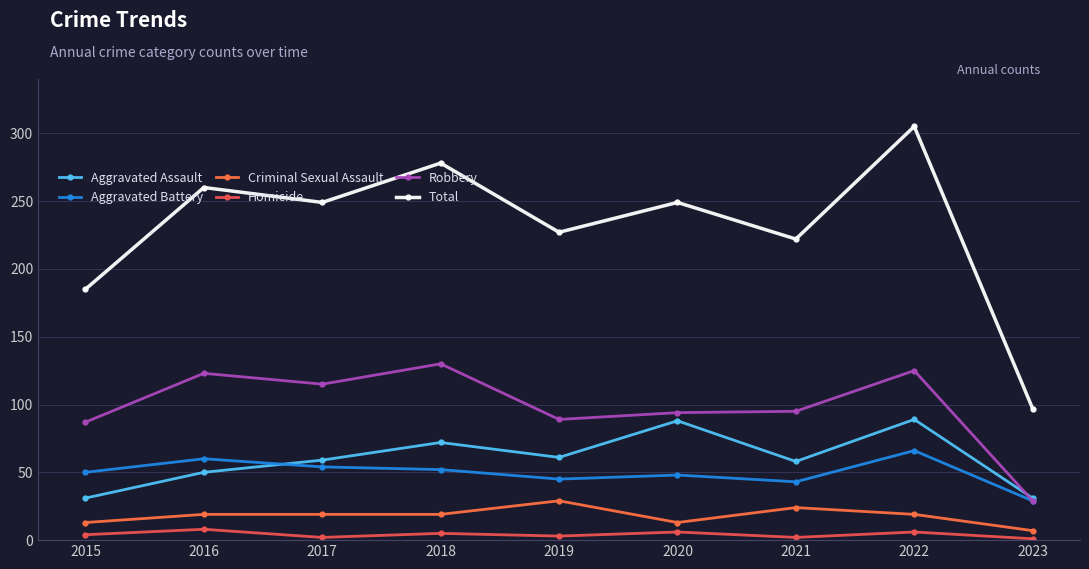

How many data points does each series have?

9